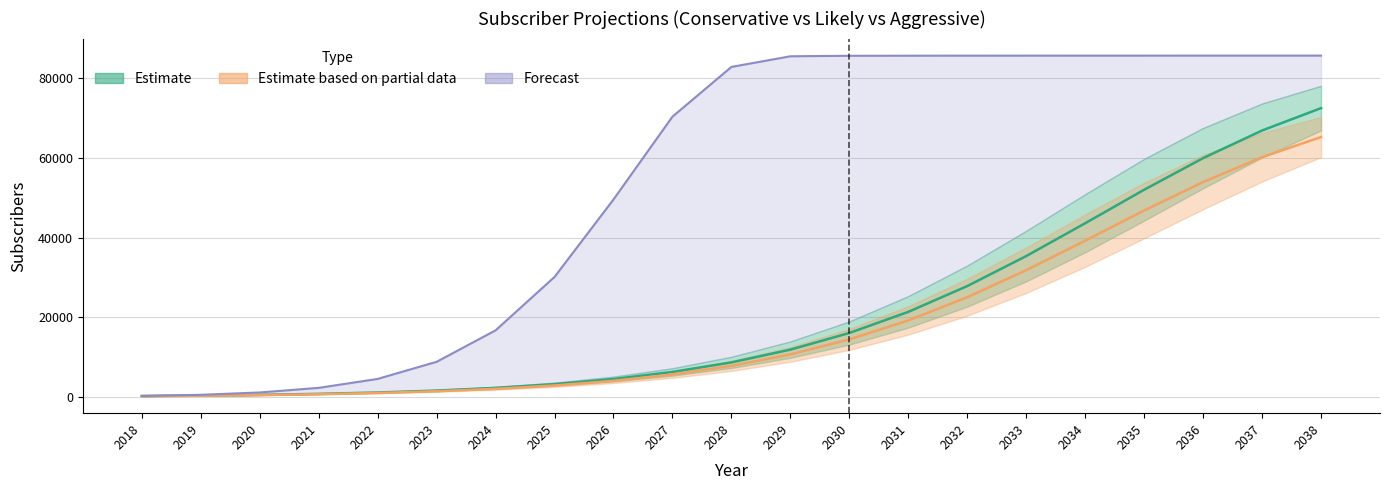

How many data points in Aggr are above 82702?

11